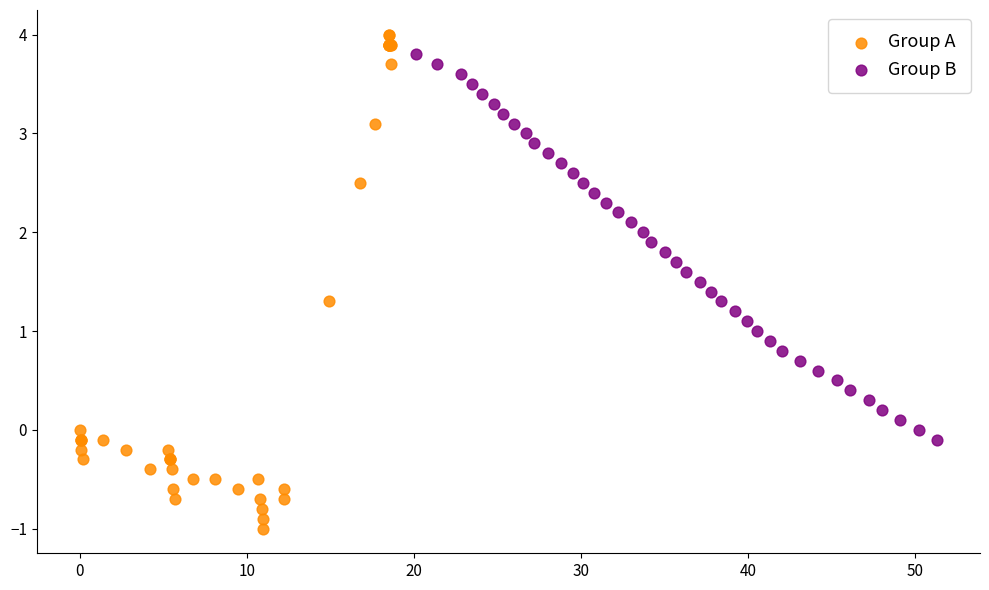

Which series contains the highest Y value?

Group A